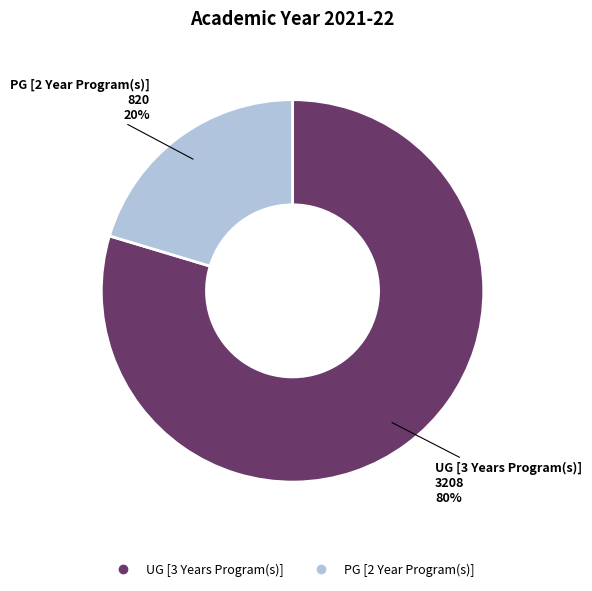

How many segments does this pie chart have?

2